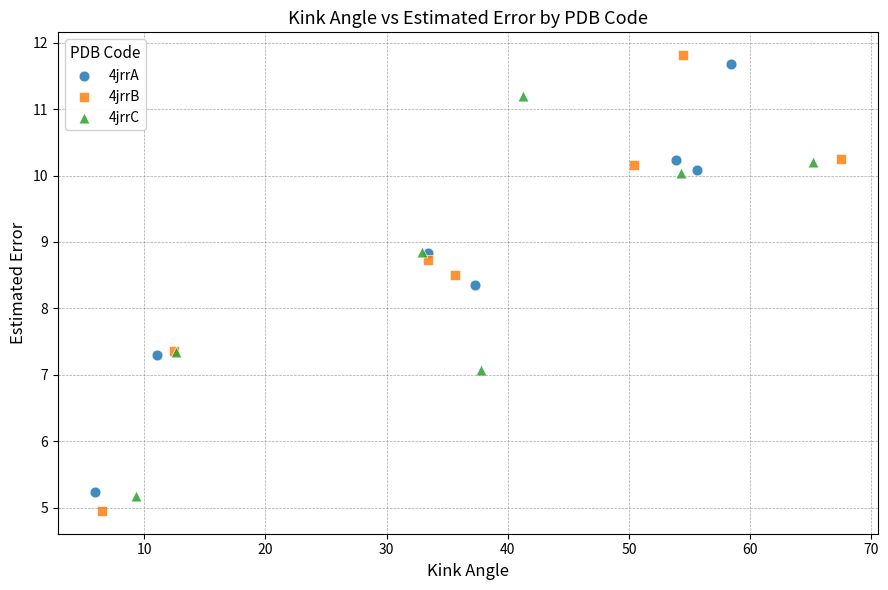

Which series has the widest spread of Y values?

4jrrB